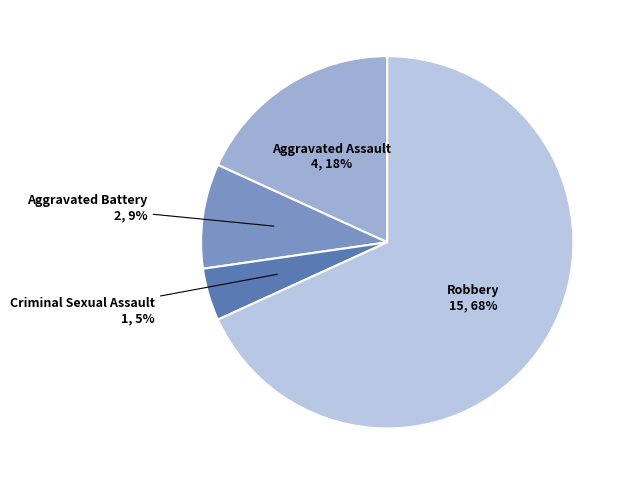

How many slices are in this pie chart?

4